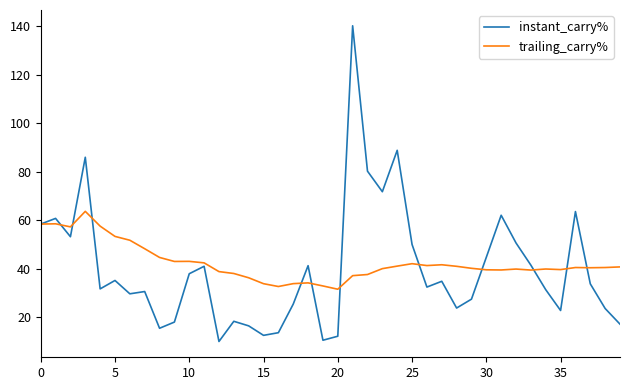

Which series has the largest range (max minus min)?

instant_carry%